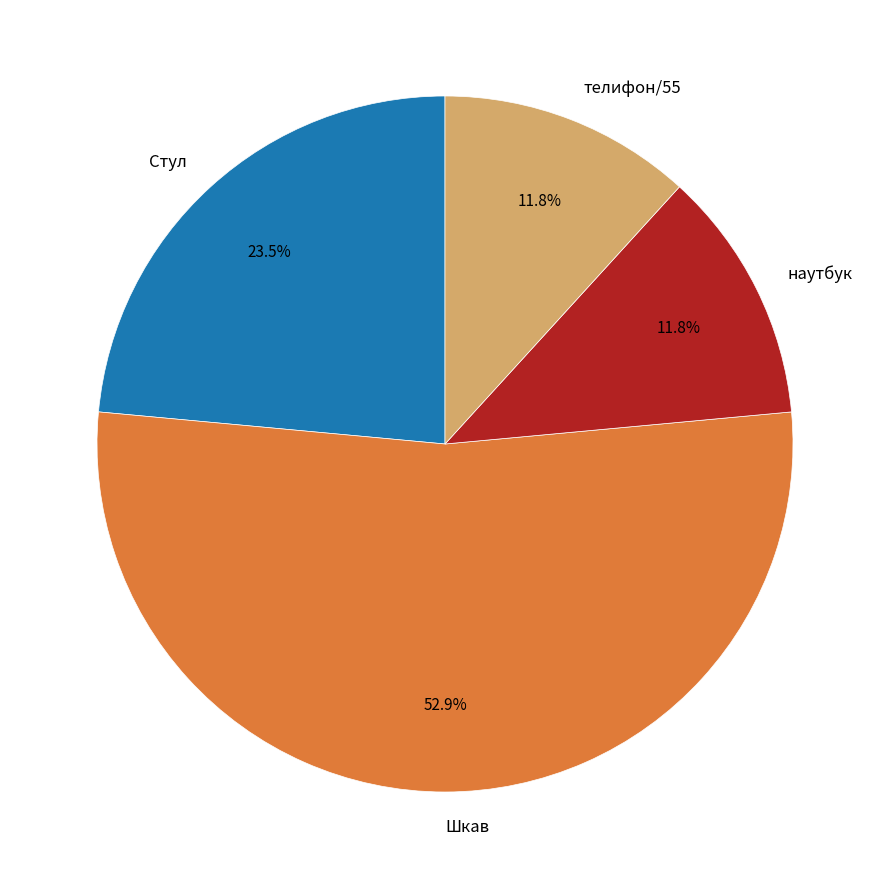

Which category accounts for the majority?

Шкав